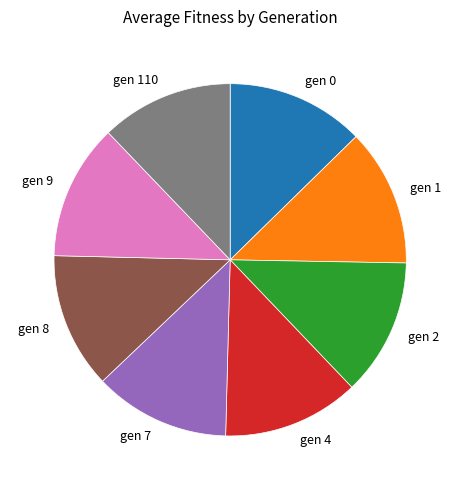

Is it true that gen 9 is 12% of the pie?

True